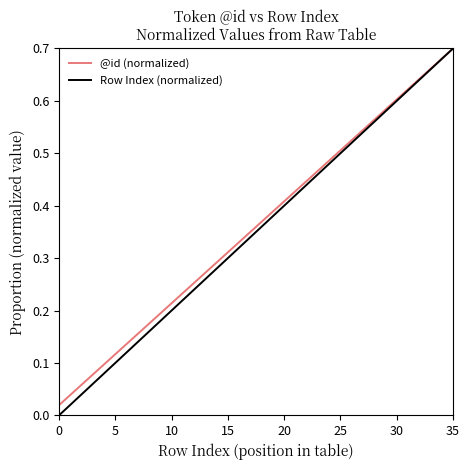

At how many categories does at least one series exceed 0?

36